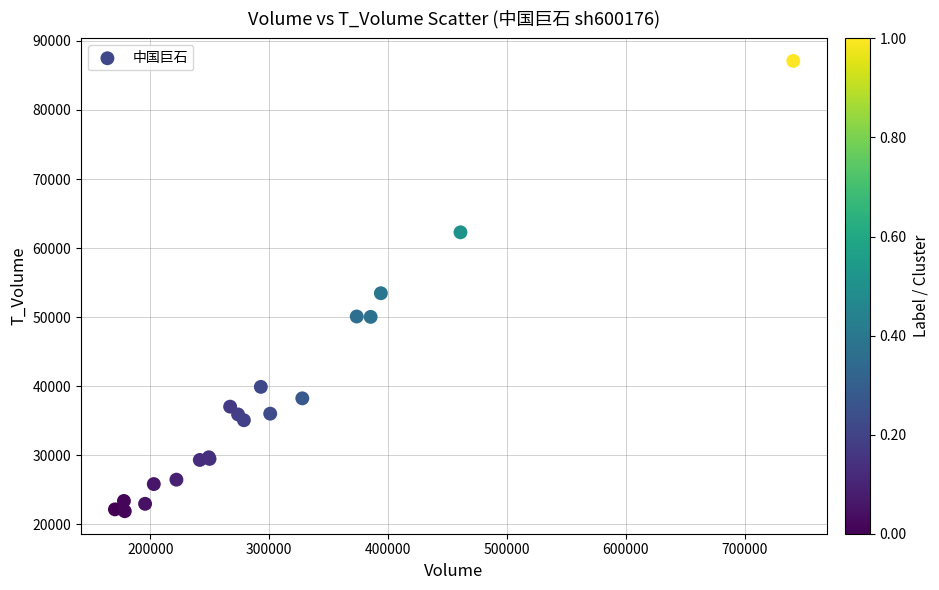

What Y value in the scatter plot is closest to 54490?

53451